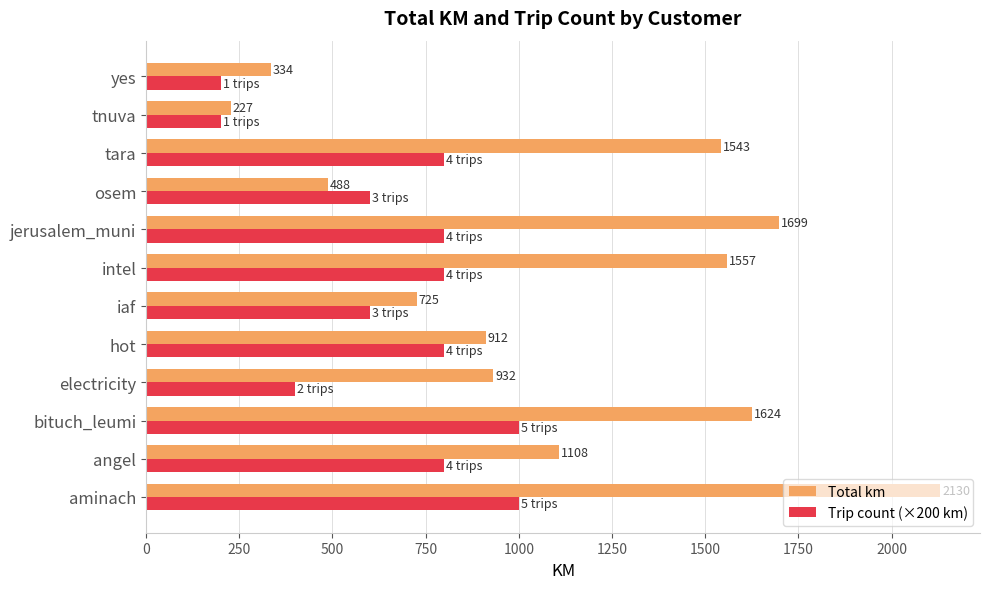

What is the difference between the Trip count (×200 km) values at bituch_leumi and angel?

200.0